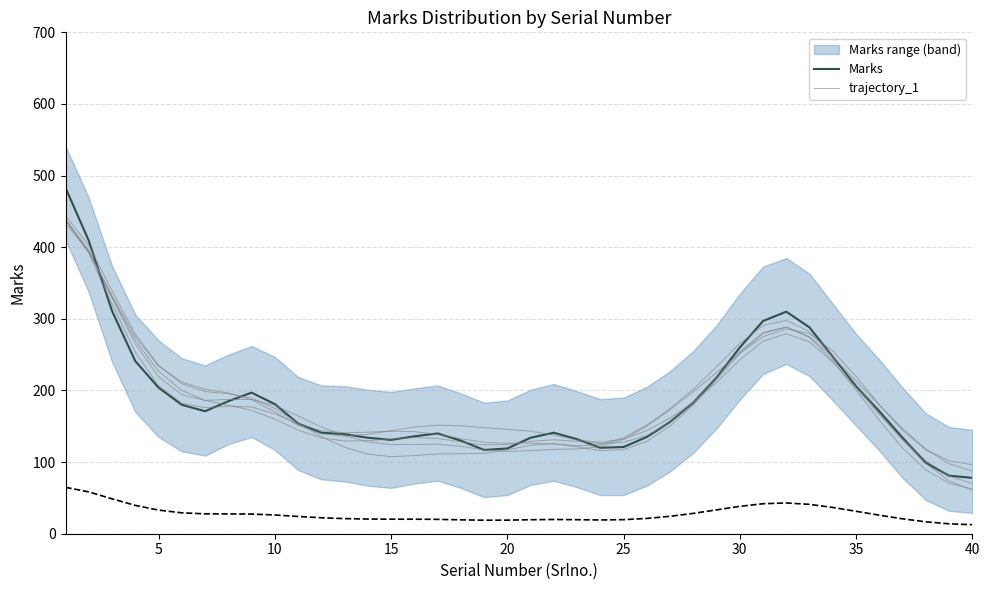

Which series changed the most between 21 and 32?

Upper